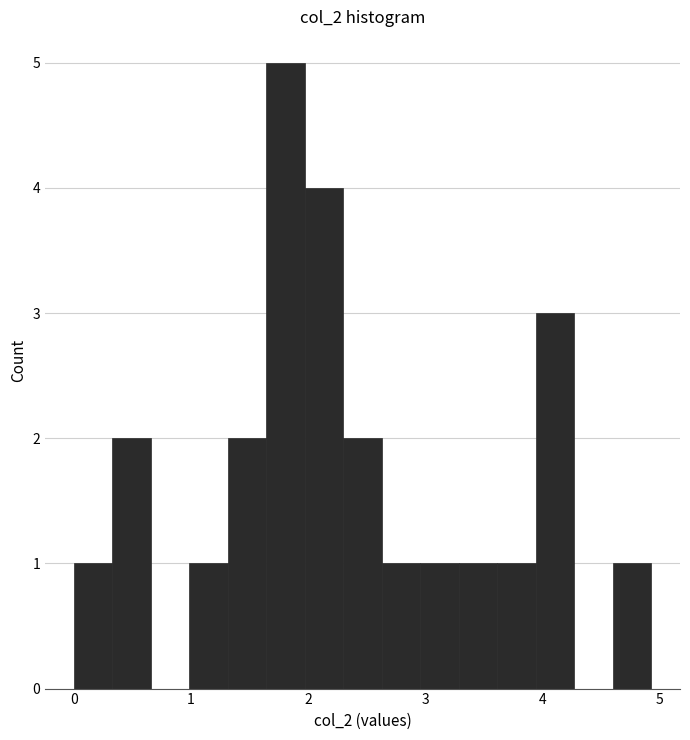

Around what value on the x-axis is the tallest bar? Give the approximate position of its centre, as read against the axis.

1.8